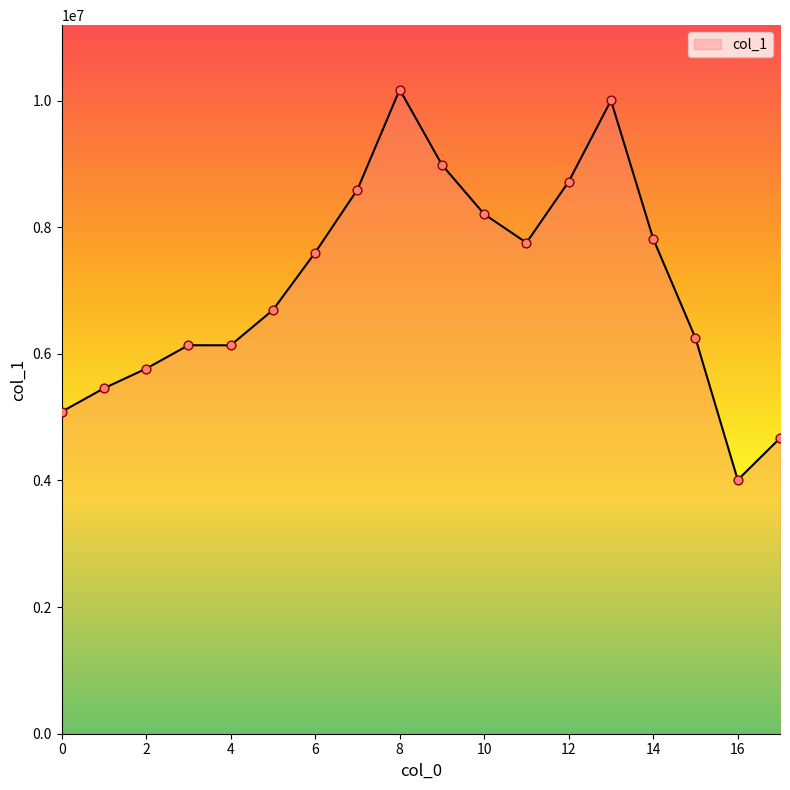

What is the greatest value displayed?

10174285